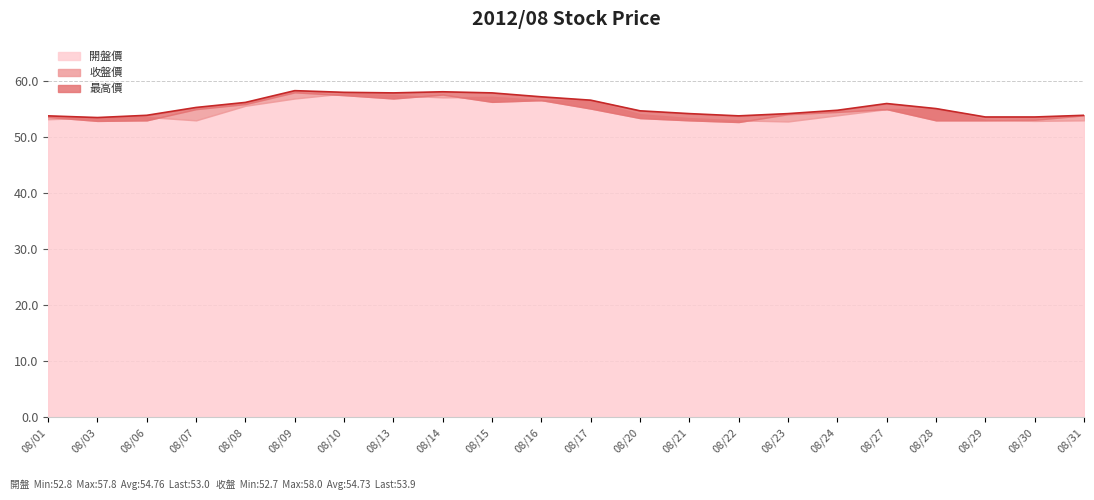

What is the minimum value shown in the chart?

52.7